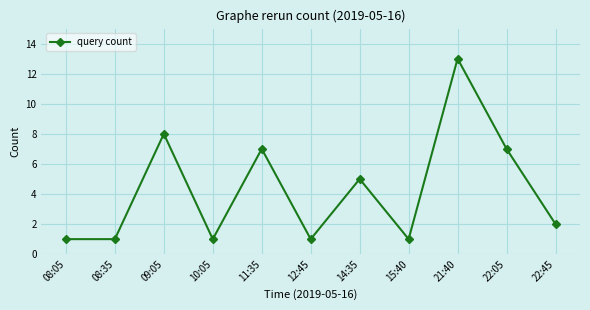

What is the average value?

4